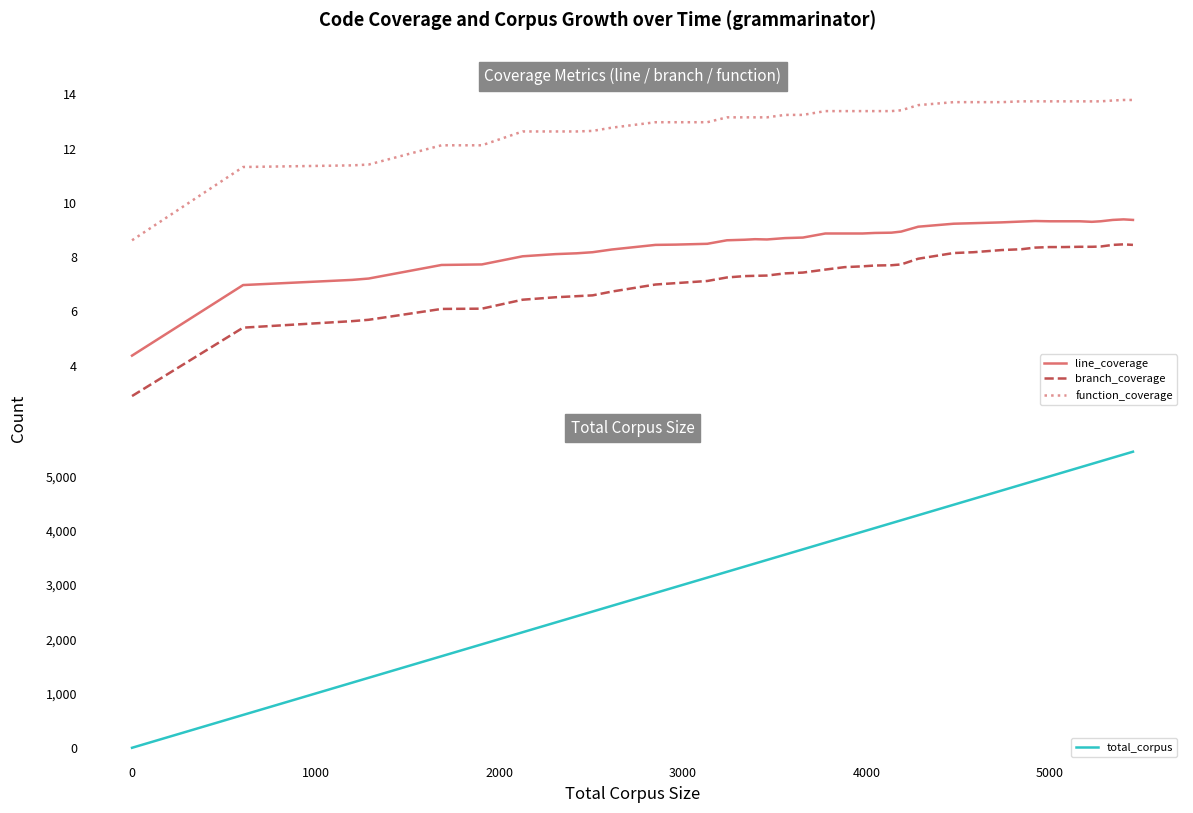

After their last crossing, which series has the higher values: branch_coverage or total_corpus?

total_corpus